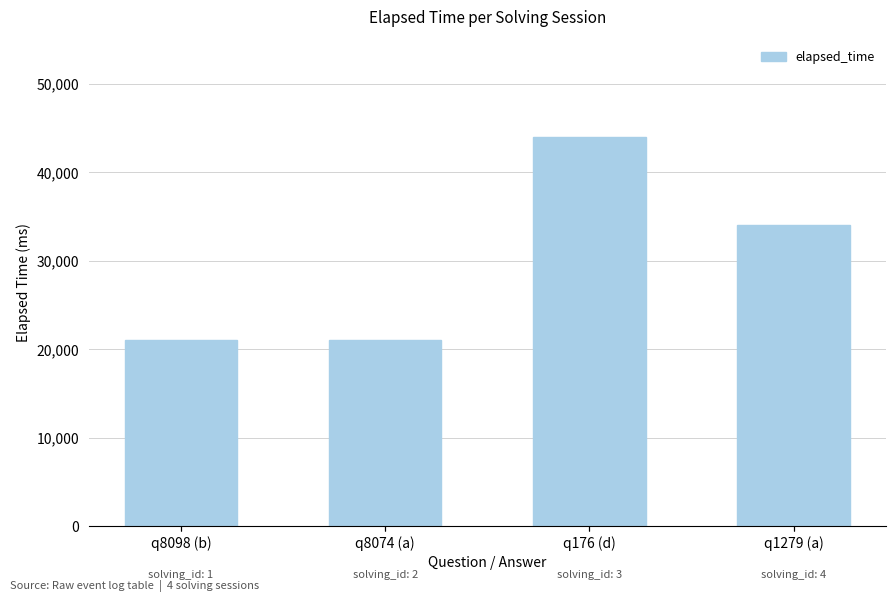

Reading left to right, extract all data points from this chart.

21000	21000	44000	34000